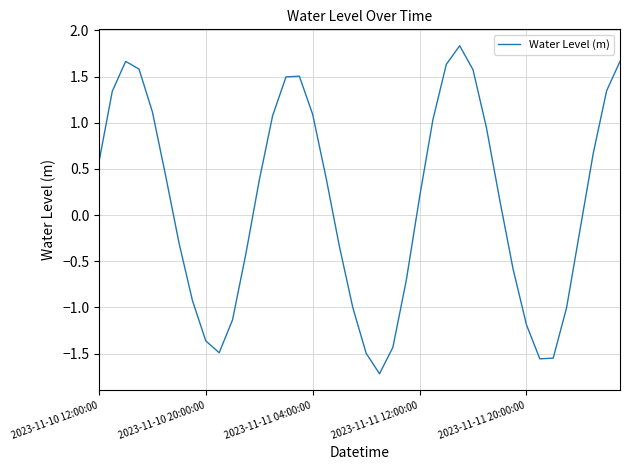

How many lines are shown in the chart?

1